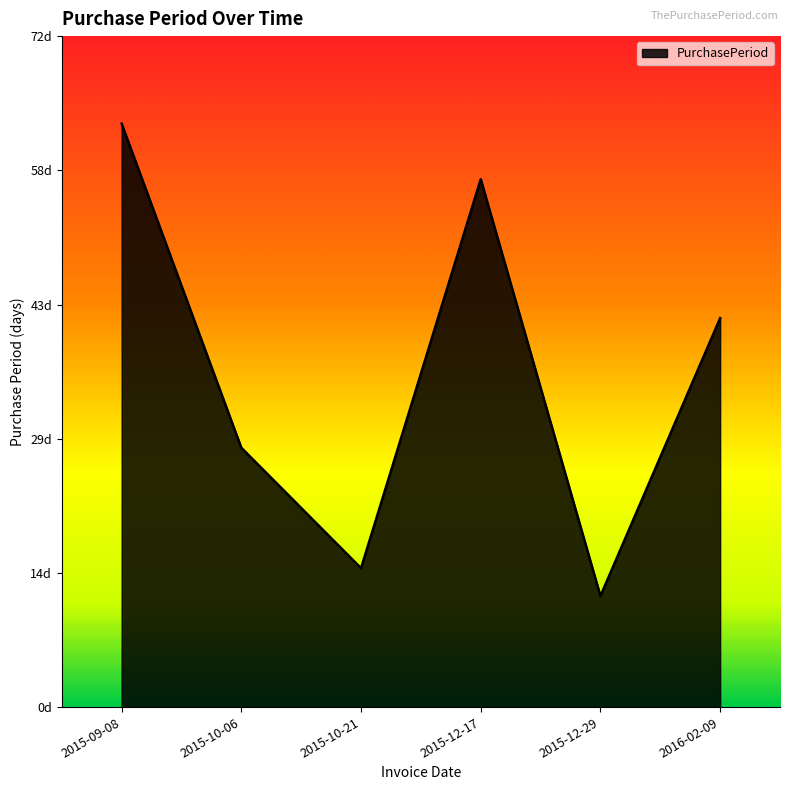

Does the chart have visible grid lines?

No